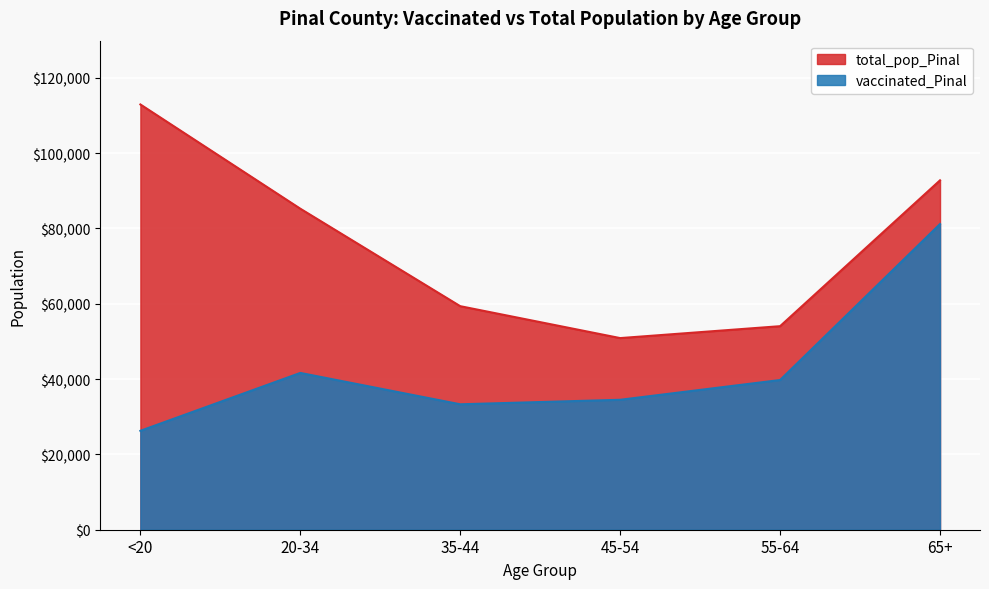

What is the label of the 2nd point from the right?

55-64